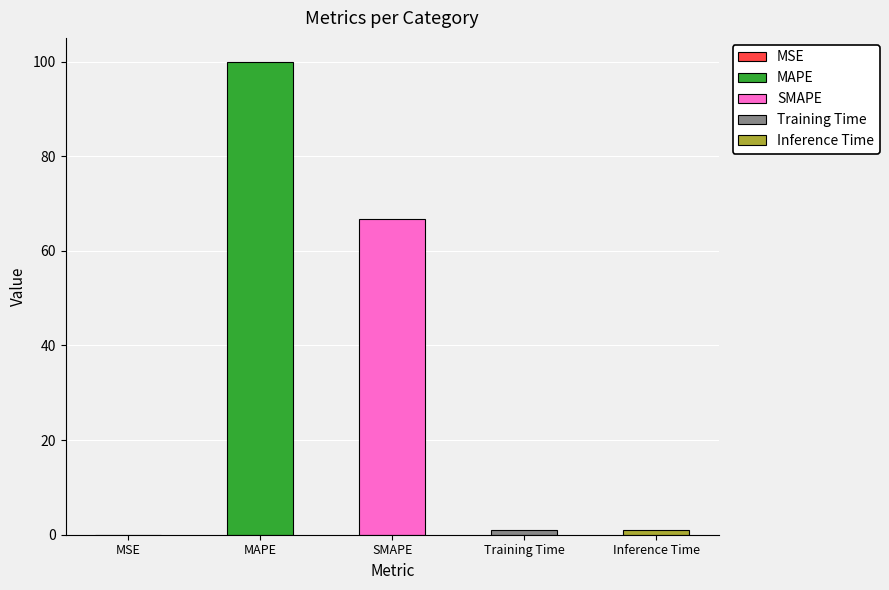

What is the greatest value displayed?

100.0